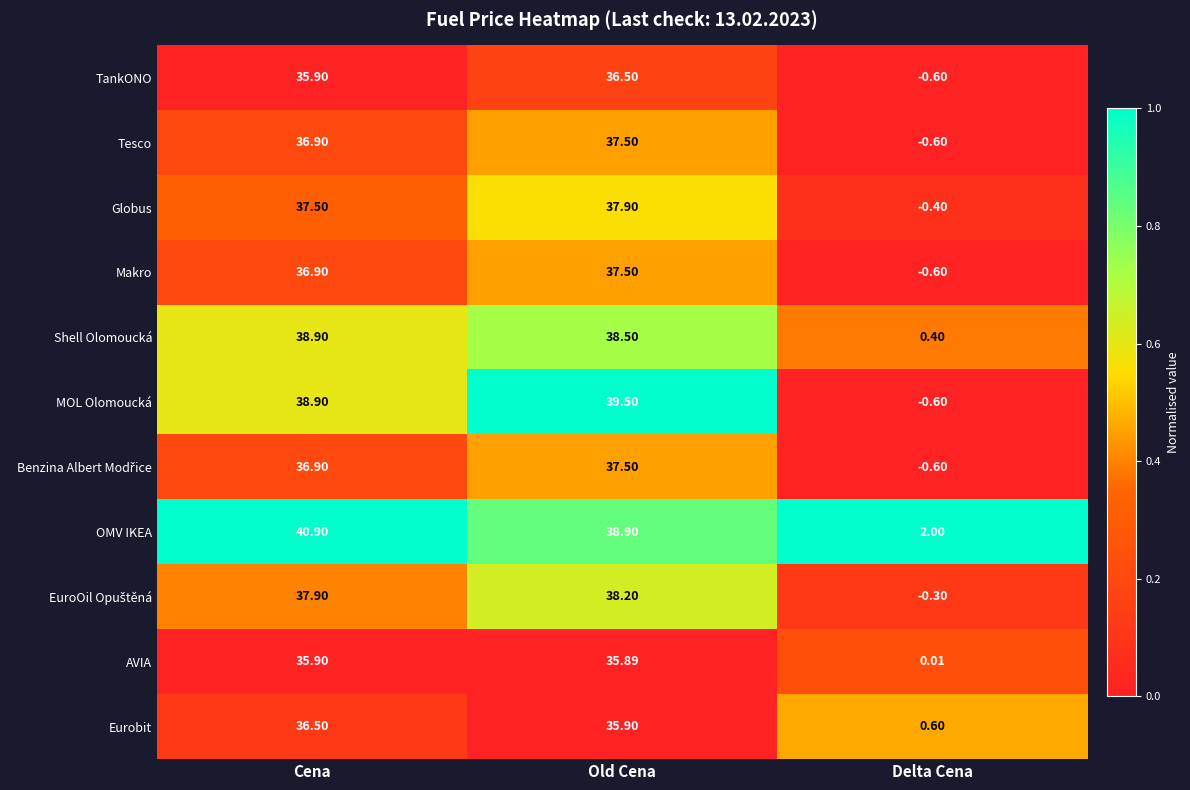

Count the number of categories in the chart.

3